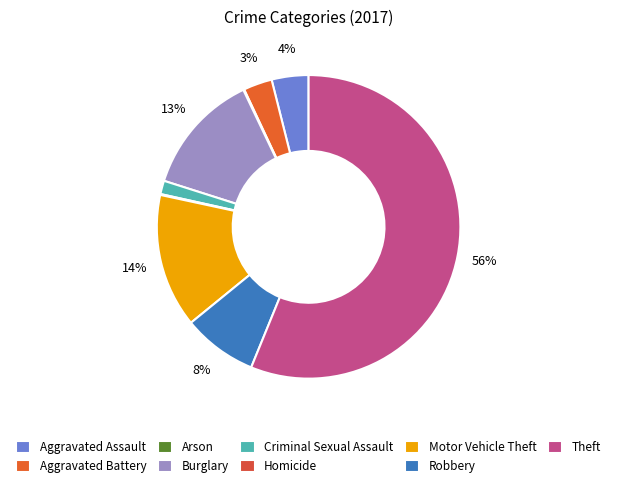

Between Homicide and Robbery, which is larger?

Robbery